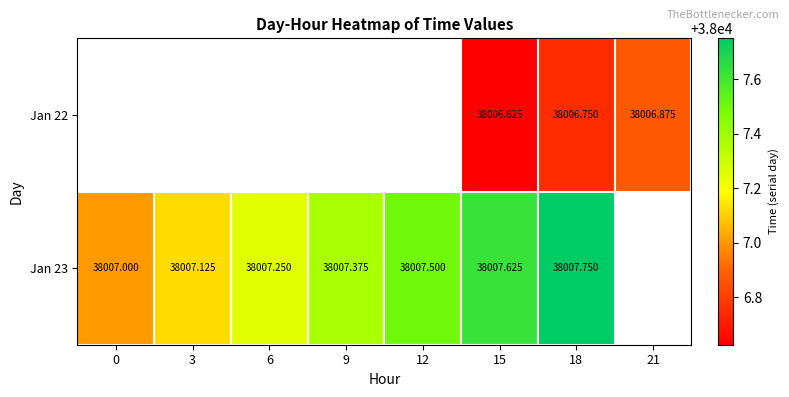

How many values in Jan 23 are above zero?

7